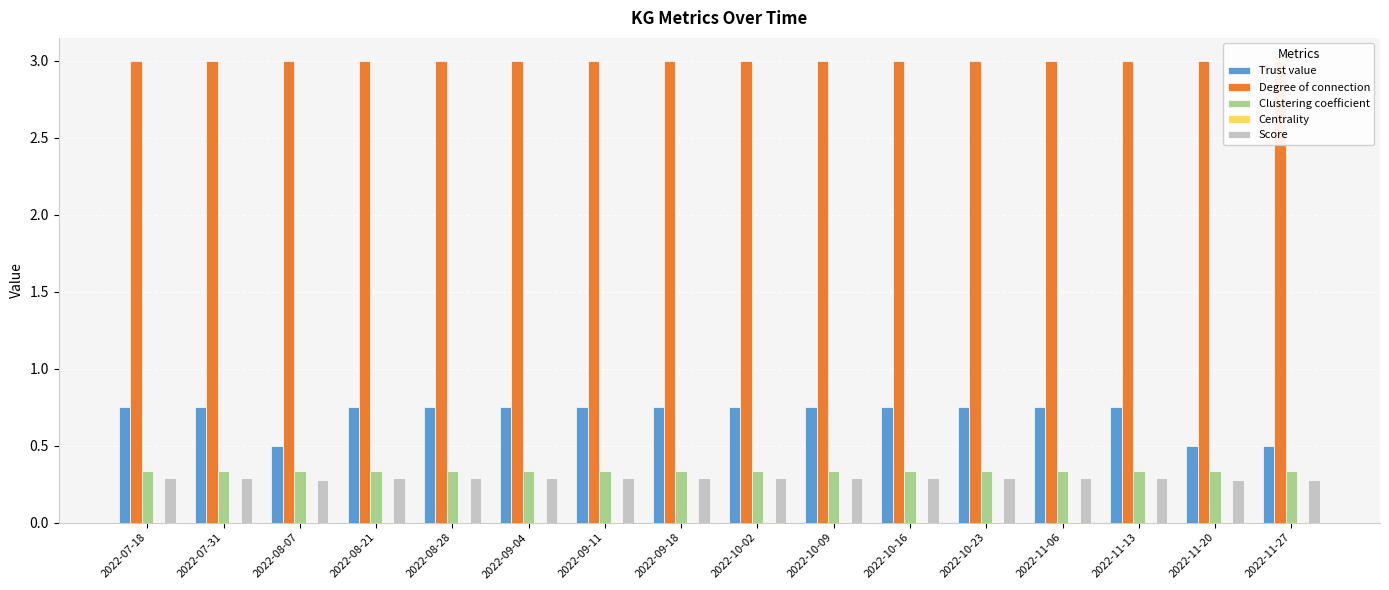

The Score series shows 0.3 at 2022-09-11. True or false?

True